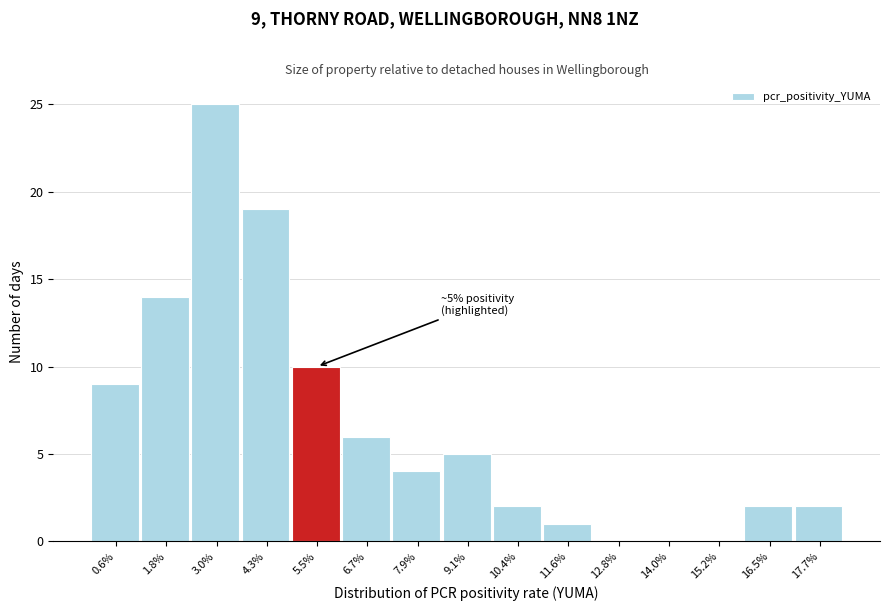

Reading left to right, transcribe all the data shown in this chart.

0.6%=9	1.8%=14	3.0%=25	4.3%=19	5.5%=10	6.7%=6	7.9%=4	9.1%=5	10.4%=2	11.6%=1	12.8%=0	14.0%=0	15.2%=0	16.5%=2	17.7%=2